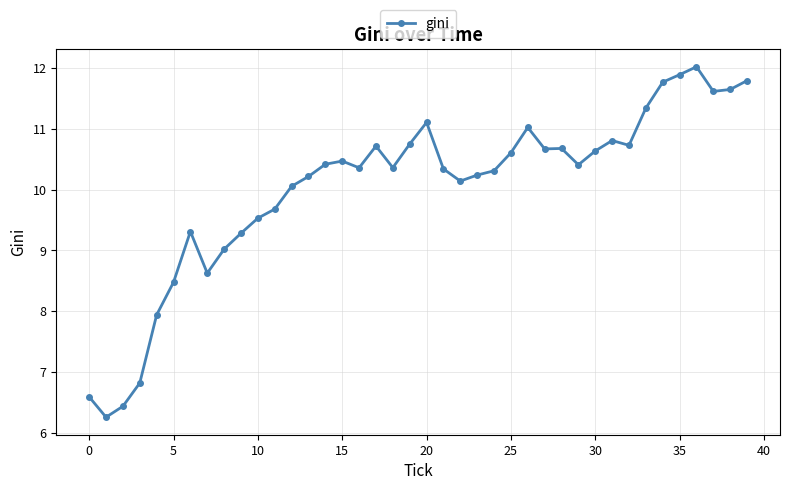

What is the difference between the second highest and second lowest values?

5.5